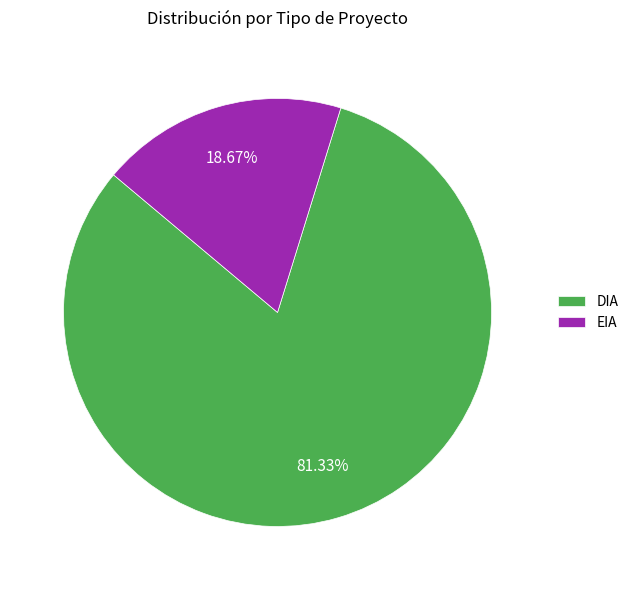

Rank the categories by value from highest to lowest.

DIA, EIA